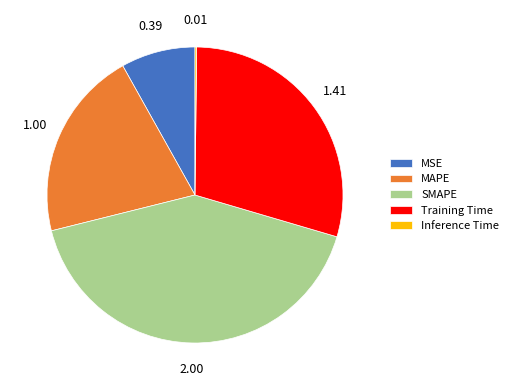

What is the largest slice in the pie chart?

SMAPE